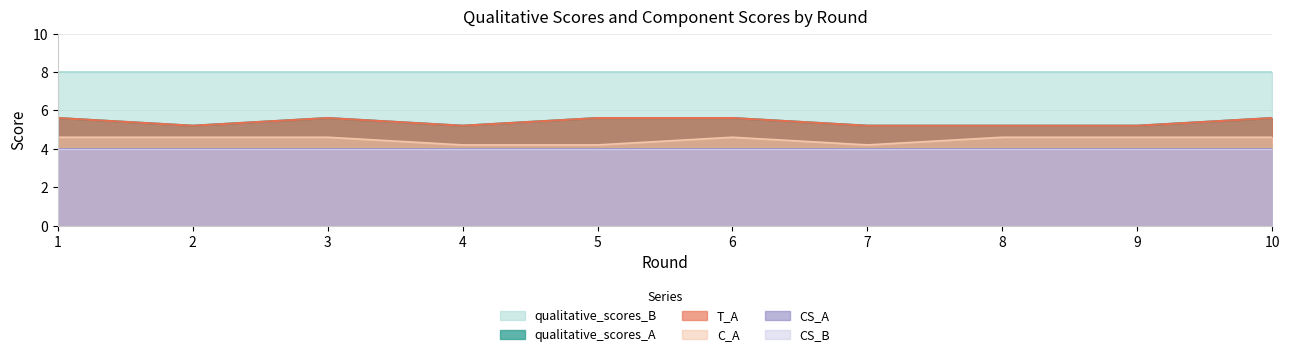

What is the value of the T_A point at the 9th from the left?

5.2